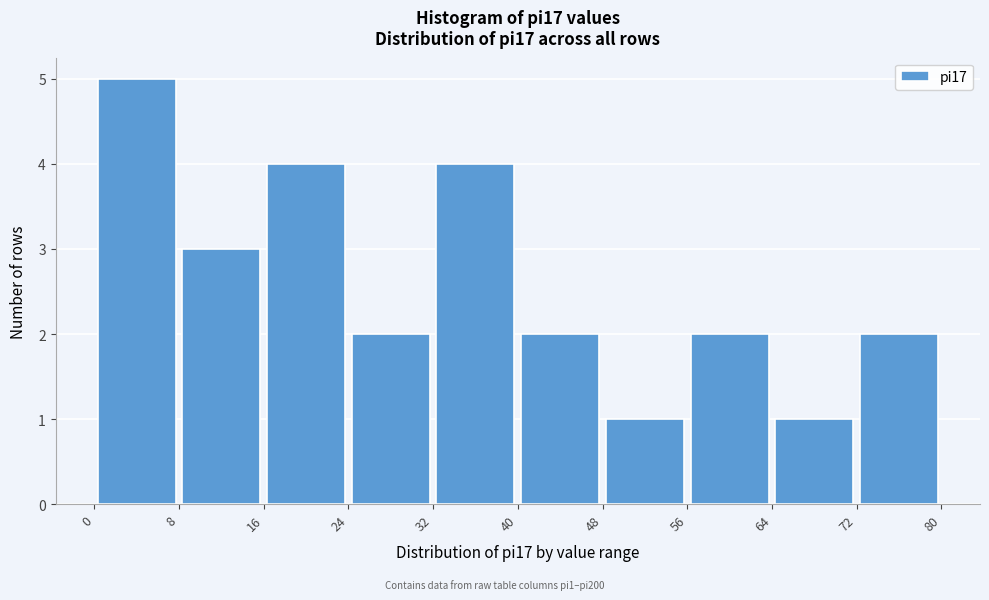

Which range on the x-axis has the tallest bar?

0 to 8